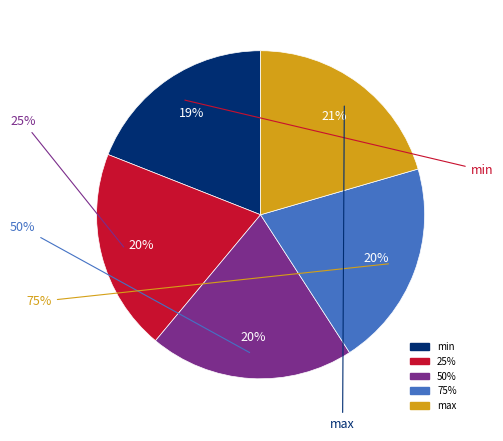

Rank the categories by value from lowest to highest.

min, 25%, 50%, 75%, max